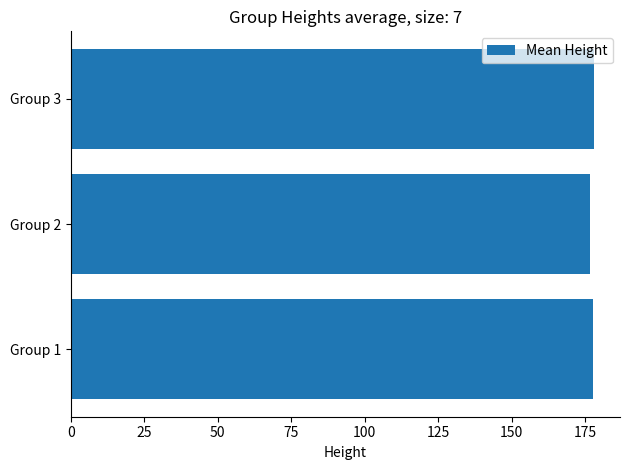

Is it true that the value at Group 2 is 84.3?

False